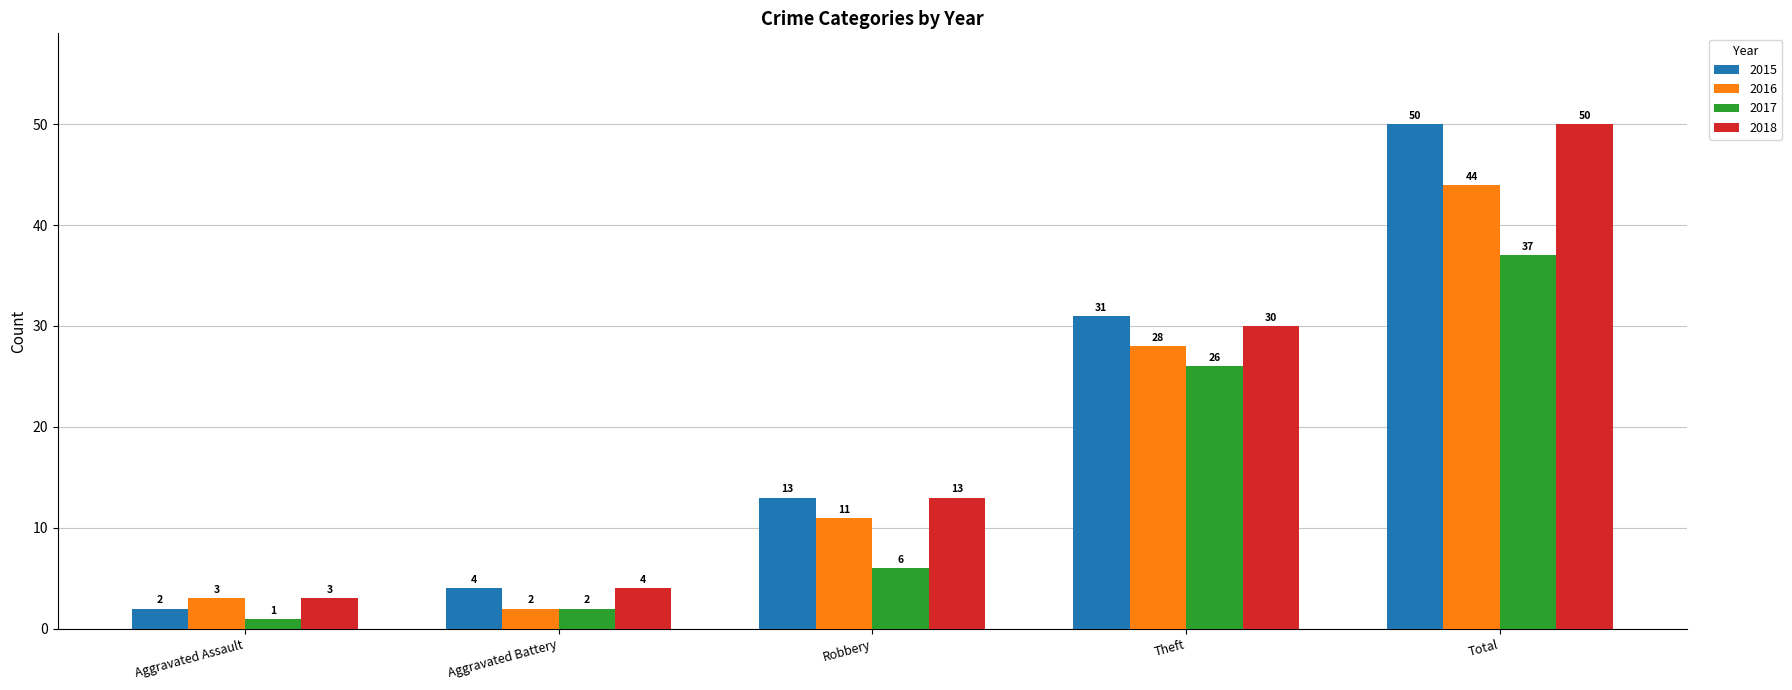

Rank the series at Theft from highest to lowest value.

2015, 2018, 2016, 2017